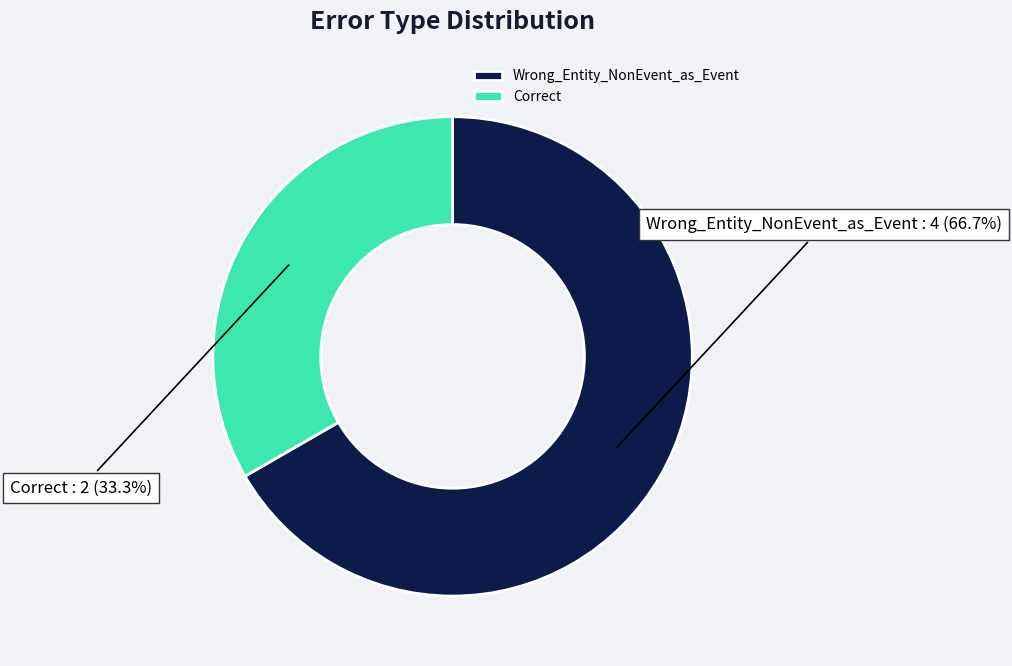

Rank the categories by value from highest to lowest.

Wrong_Entity_NonEvent_as_Event, Correct